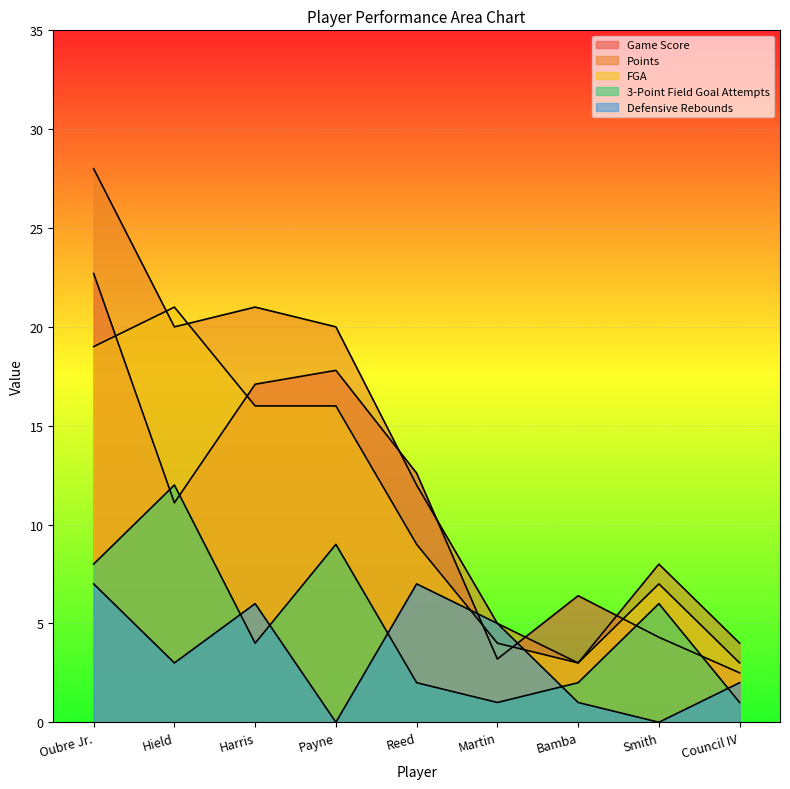

What are all the series names shown in the legend?

Game Score, Points, FGA, 3-Point Field Goal Attempts, Defensive Rebounds